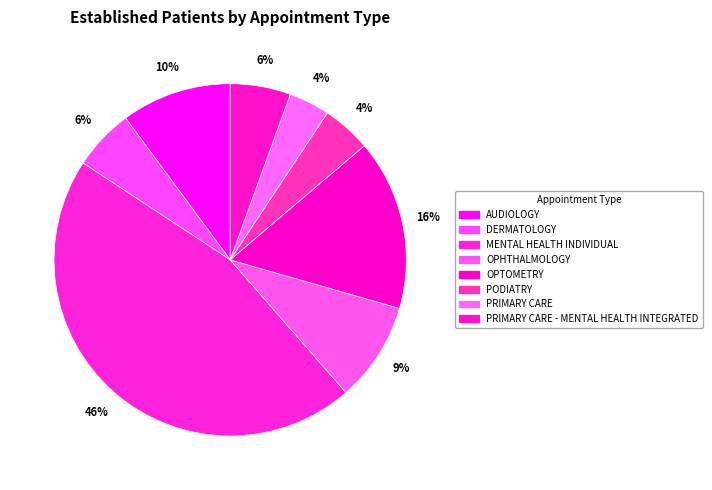

True or false: DERMATOLOGY accounts for 1% of the total.

False